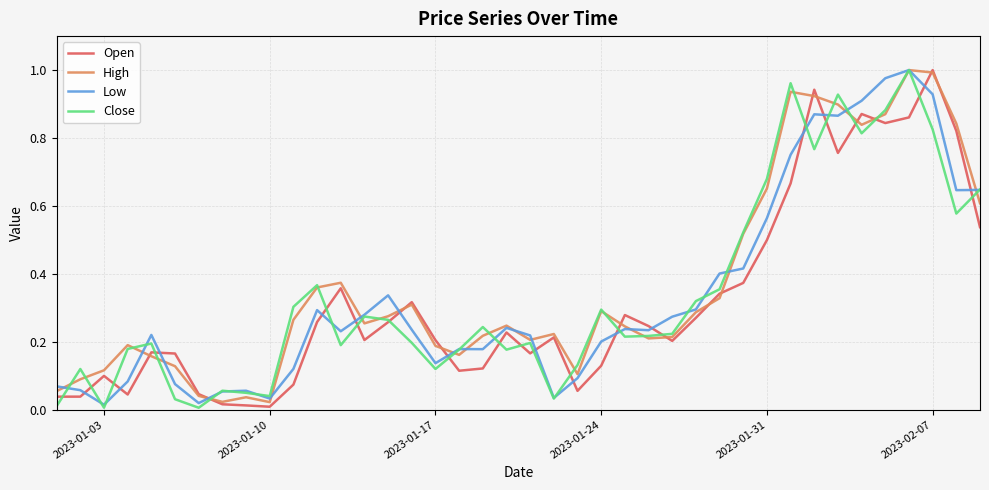

What are all the series names shown in the legend?

Open, High, Low, Close